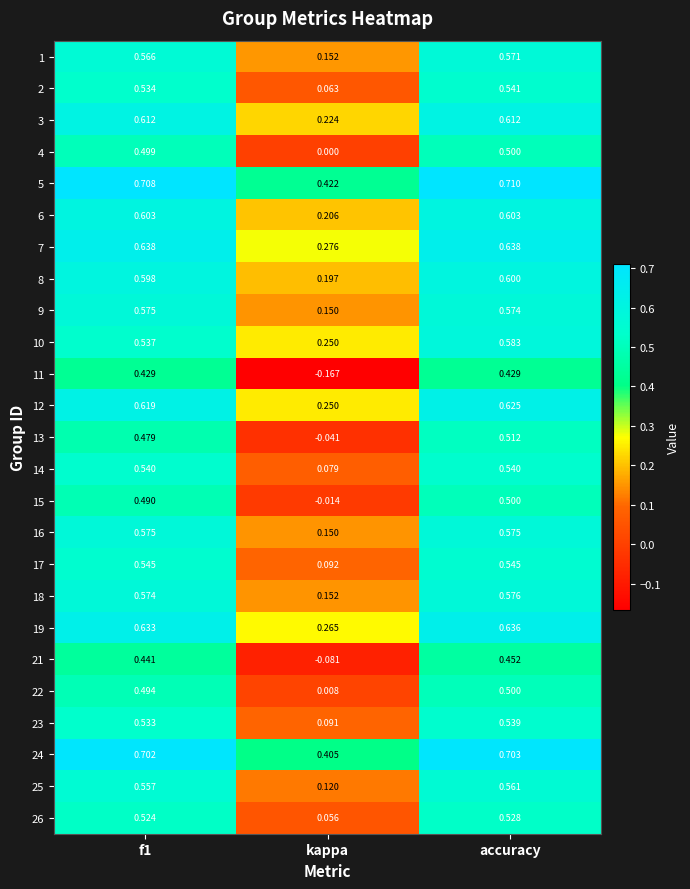

Is the value of 14 at f1 greater than the value of 18 at accuracy?

No